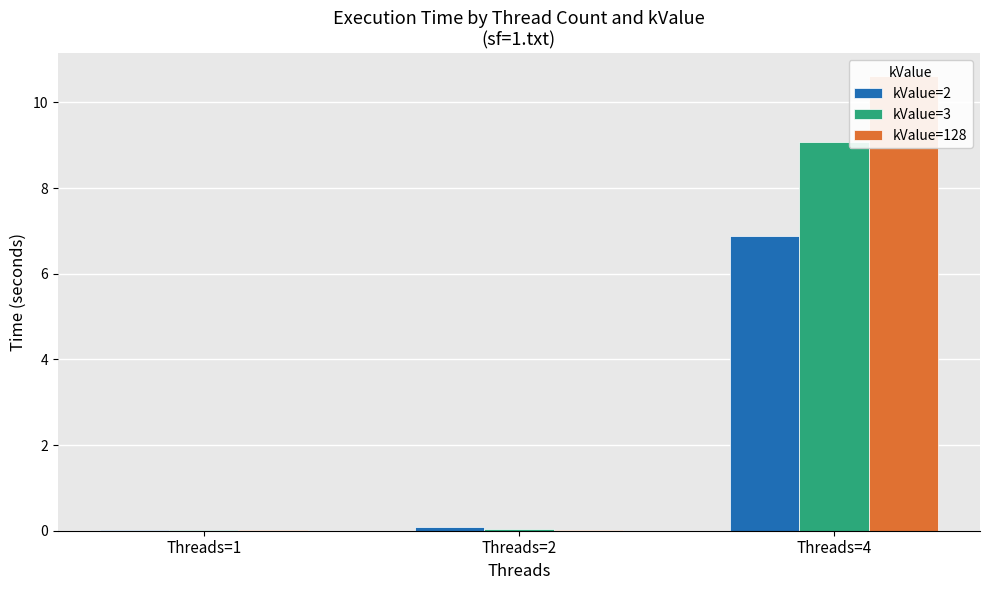

What is the sum of all kValue=128 values?

10.6